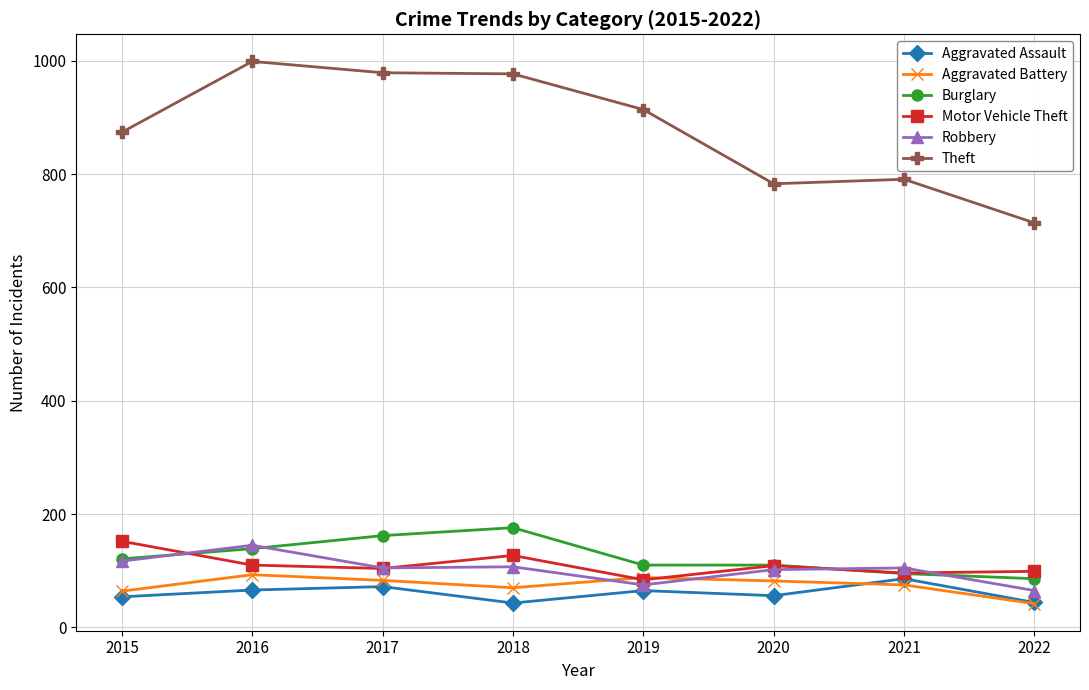

At which category does Theft reach its first local peak?

2016